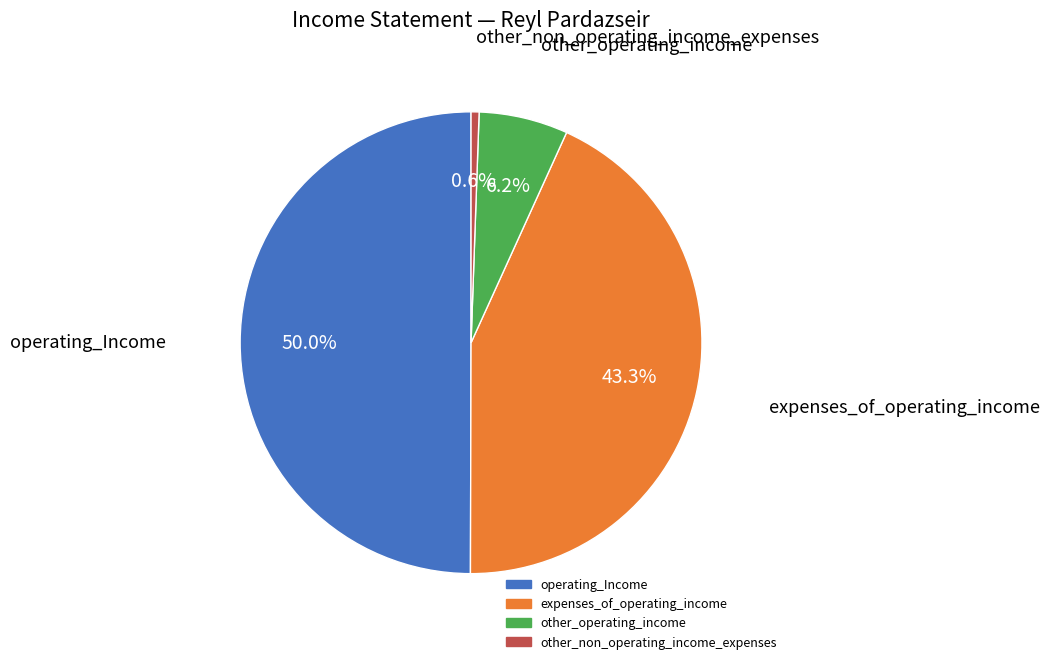

Which slice is the largest?

operating_Income